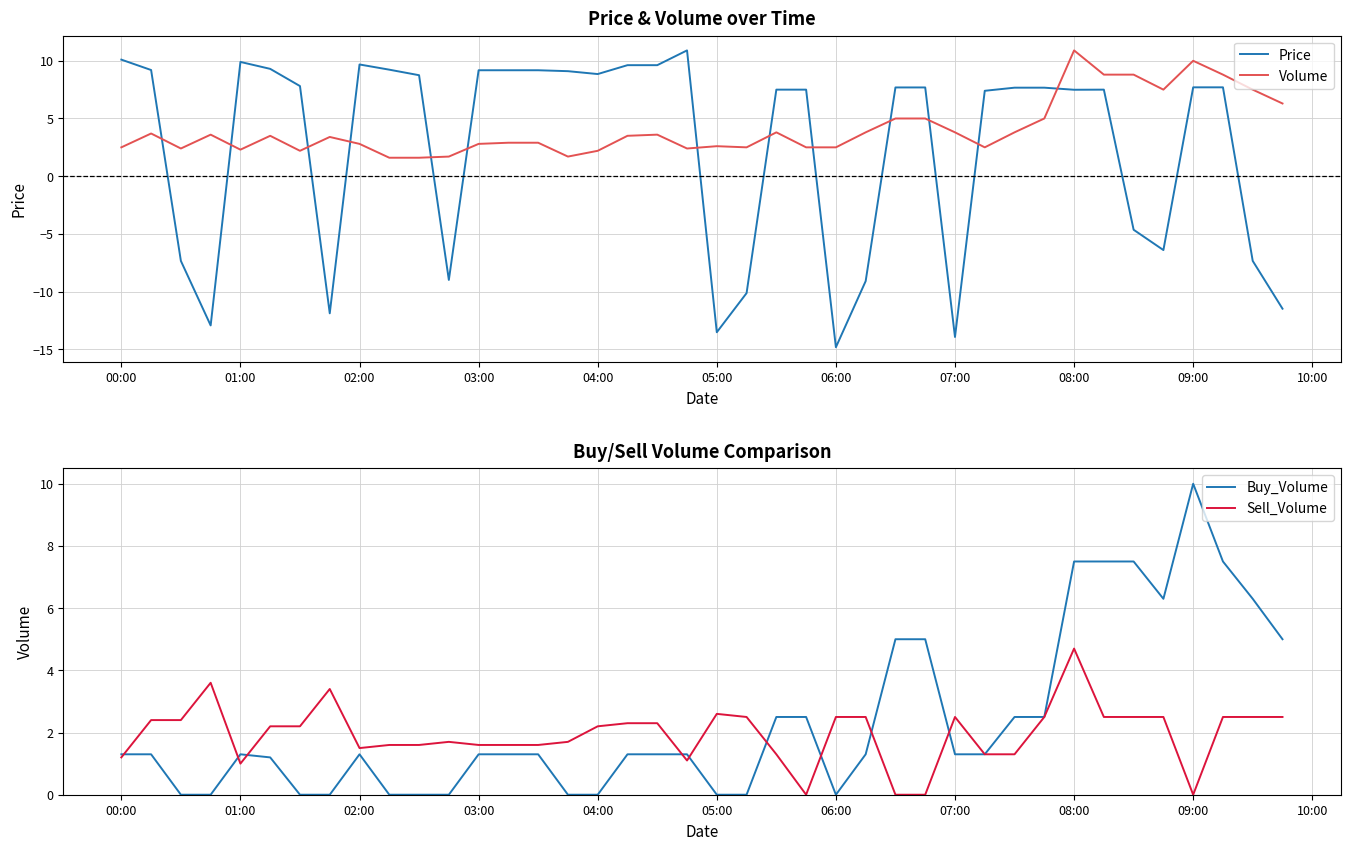

How many values in Price are below zero?

13